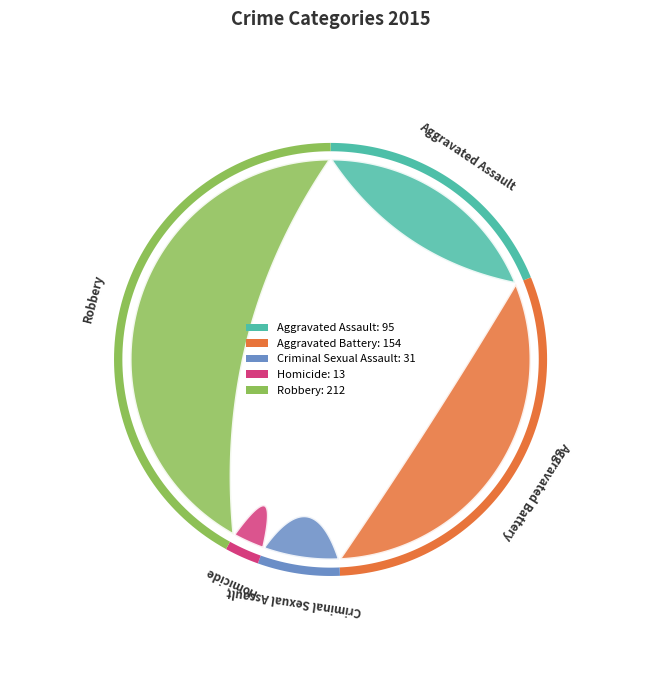

To the nearest percent, what is the combined percentage of Aggravated Battery and Robbery?

72%